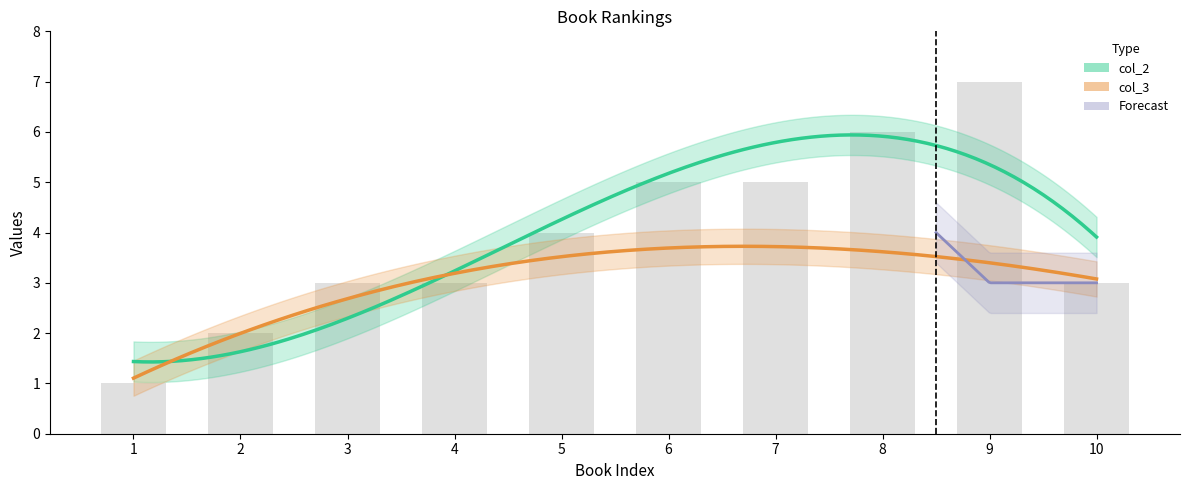

How many data points are less than 4?

5